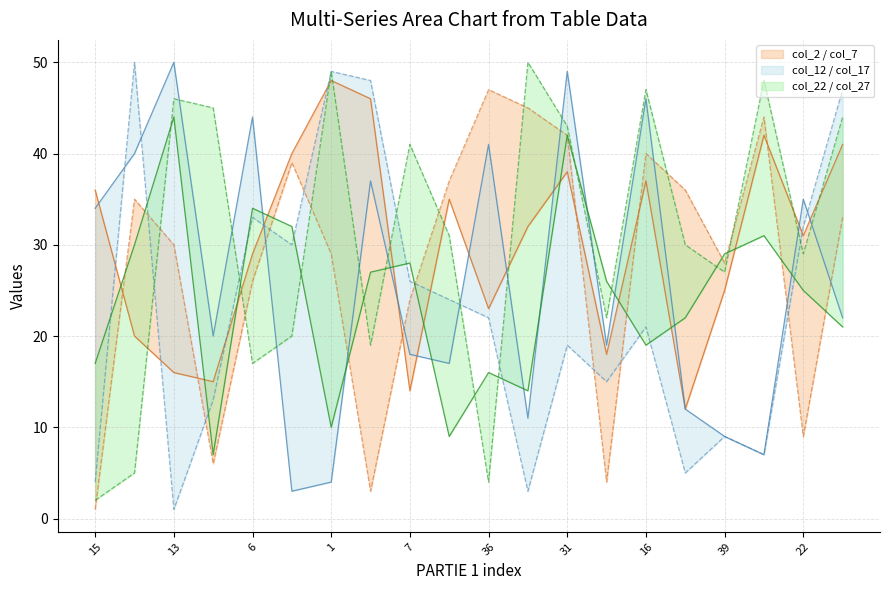

At how many categories does at least one series exceed 16?

20